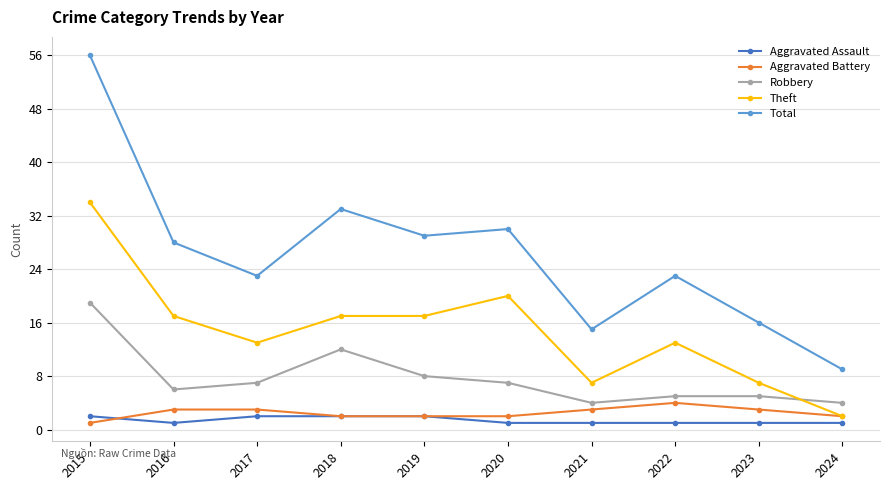

Is it true that Robbery equals 2 at 2022?

False